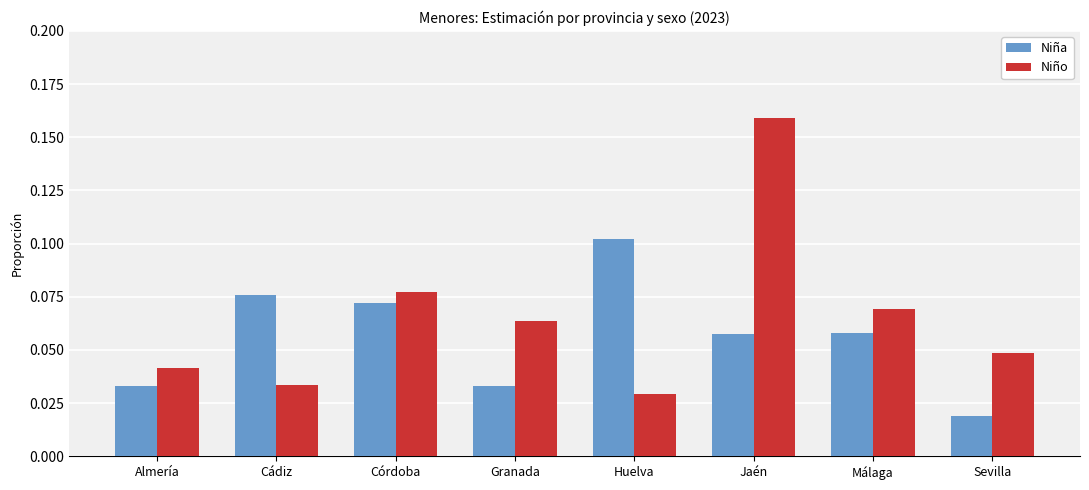

Is the value of Niño at Cádiz greater than the value of Niña at Cádiz?

No